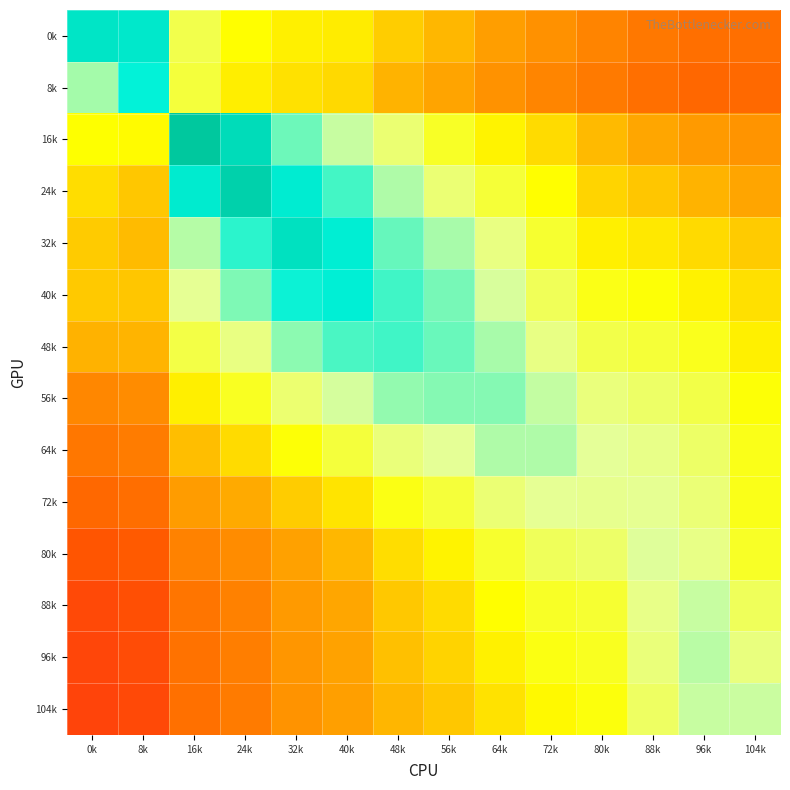

Reading left to right, list all the values displayed in this chart.

0k: 0k=0.9	8k=0.9	16k=0.7	24k=0.6	32k=0.6	40k=0.6	48k=0.5	56k=0.5	64k=0.4	72k=0.4	80k=0.4	88k=0.3	96k=0.3	104k=0.3
8k: 0k=0.8	8k=0.9	16k=0.7	24k=0.6	32k=0.5	40k=0.5	48k=0.5	56k=0.4	64k=0.4	72k=0.4	80k=0.3	88k=0.3	96k=0.3	104k=0.3
16k: 0k=0.6	8k=0.6	16k=1.0	24k=0.9	32k=0.8	40k=0.8	48k=0.7	56k=0.6	64k=0.6	72k=0.5	80k=0.5	88k=0.5	96k=0.4	104k=0.4
24k: 0k=0.5	8k=0.5	16k=0.9	24k=0.9	32k=0.9	40k=0.8	48k=0.8	56k=0.7	64k=0.7	72k=0.6	80k=0.5	88k=0.5	96k=0.5	104k=0.4
32k: 0k=0.5	8k=0.5	16k=0.8	24k=0.9	32k=0.9	40k=0.9	48k=0.8	56k=0.8	64k=0.7	72k=0.6	80k=0.6	88k=0.6	96k=0.5	104k=0.5
40k: 0k=0.5	8k=0.5	16k=0.7	24k=0.8	32k=0.9	40k=0.9	48k=0.8	56k=0.8	64k=0.8	72k=0.7	80k=0.6	88k=0.6	96k=0.6	104k=0.5
48k: 0k=0.5	8k=0.5	16k=0.7	24k=0.7	32k=0.8	40k=0.8	48k=0.8	56k=0.8	64k=0.8	72k=0.7	80k=0.7	88k=0.7	96k=0.6	104k=0.6
56k: 0k=0.4	8k=0.4	16k=0.6	24k=0.6	32k=0.7	40k=0.8	48k=0.8	56k=0.8	64k=0.8	72k=0.8	80k=0.7	88k=0.7	96k=0.7	104k=0.6
64k: 0k=0.3	8k=0.3	16k=0.5	24k=0.5	32k=0.6	40k=0.7	48k=0.7	56k=0.7	64k=0.8	72k=0.8	80k=0.7	88k=0.7	96k=0.7	104k=0.6
72k: 0k=0.3	8k=0.3	16k=0.4	24k=0.5	32k=0.5	40k=0.6	48k=0.6	56k=0.7	64k=0.7	72k=0.7	80k=0.7	88k=0.7	96k=0.7	104k=0.6
80k: 0k=0.2	8k=0.3	16k=0.4	24k=0.4	32k=0.4	40k=0.5	48k=0.5	56k=0.6	64k=0.6	72k=0.7	80k=0.7	88k=0.8	96k=0.7	104k=0.6
88k: 0k=0.2	8k=0.2	16k=0.3	24k=0.4	32k=0.4	40k=0.5	48k=0.5	56k=0.5	64k=0.6	72k=0.6	80k=0.6	88k=0.7	96k=0.8	104k=0.7
96k: 0k=0.2	8k=0.2	16k=0.3	24k=0.3	32k=0.4	40k=0.4	48k=0.5	56k=0.5	64k=0.6	72k=0.6	80k=0.6	88k=0.7	96k=0.8	104k=0.7
104k: 0k=0.2	8k=0.2	16k=0.3	24k=0.3	32k=0.4	40k=0.4	48k=0.5	56k=0.5	64k=0.6	72k=0.6	80k=0.6	88k=0.7	96k=0.8	104k=0.8